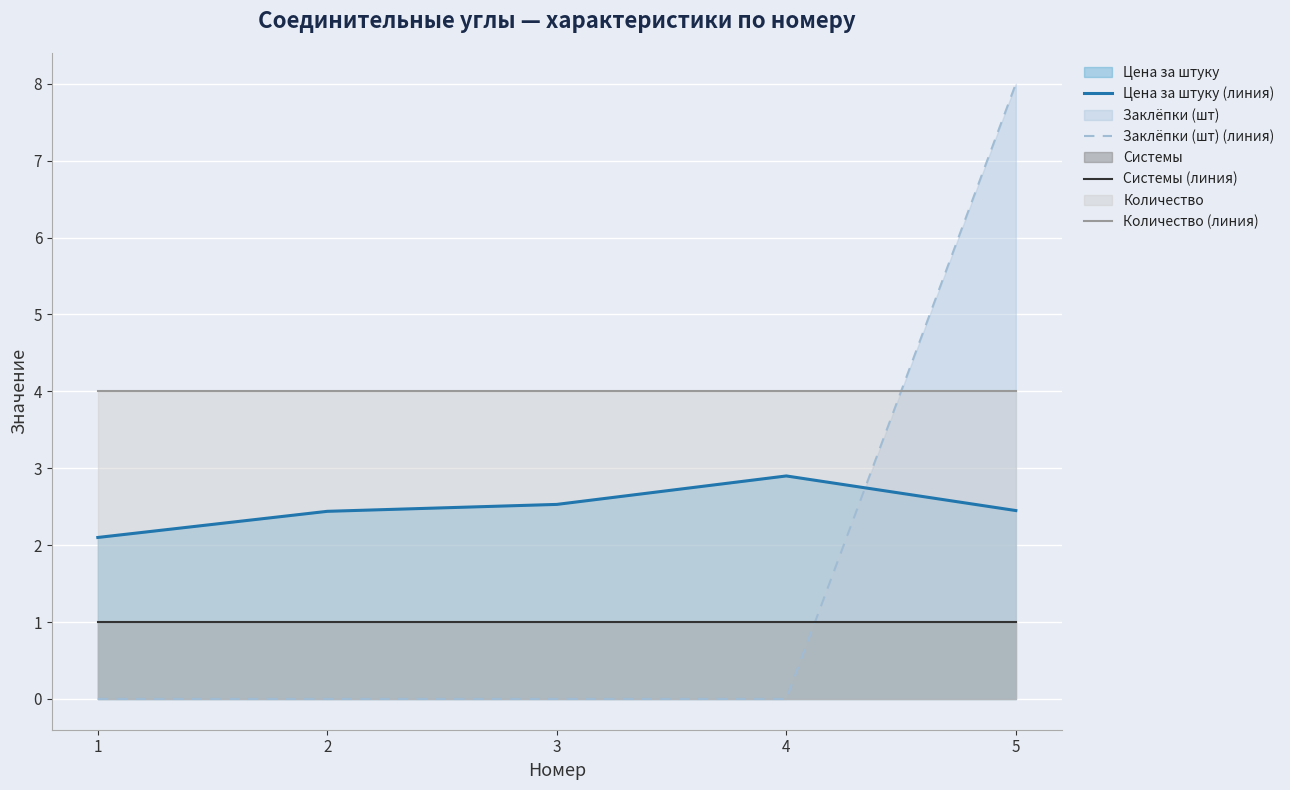

What is the difference between the maximum and minimum values in the Цена за штуку (линия) series?

0.8